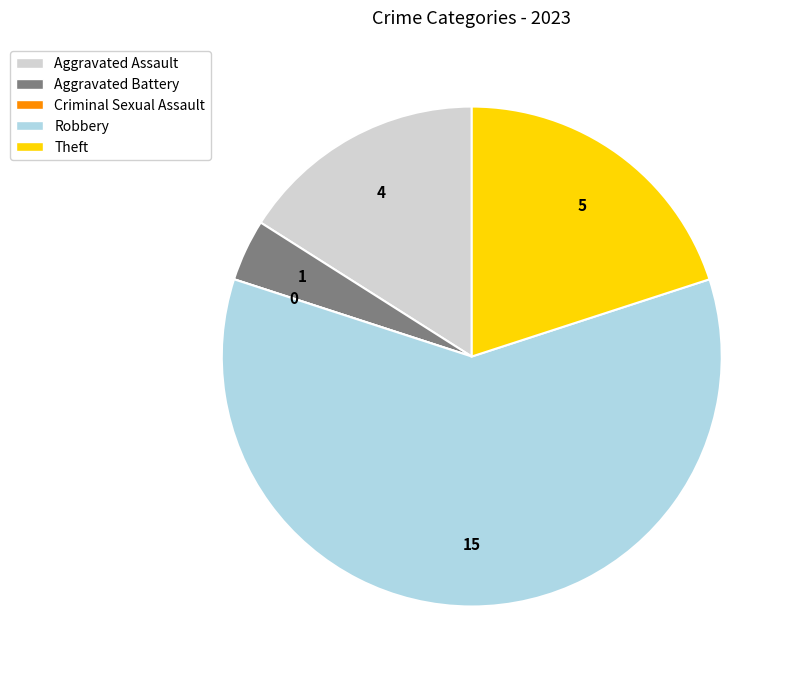

Do Robbery and Theft together represent more than half of the pie?

Yes